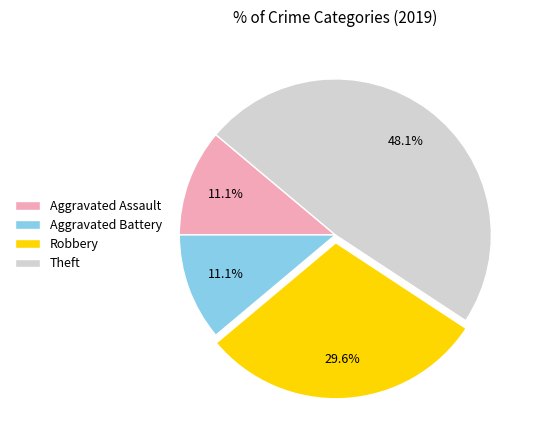

Approximately how many times larger is the value at Aggravated Battery compared to Aggravated Assault?

1.0